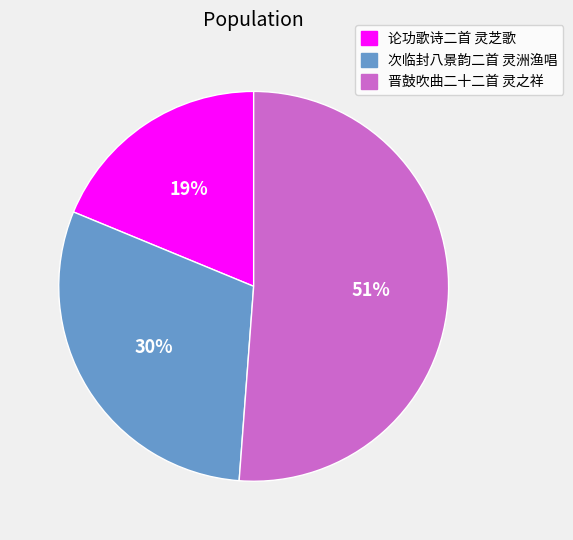

Does any single category account for the majority?

Yes